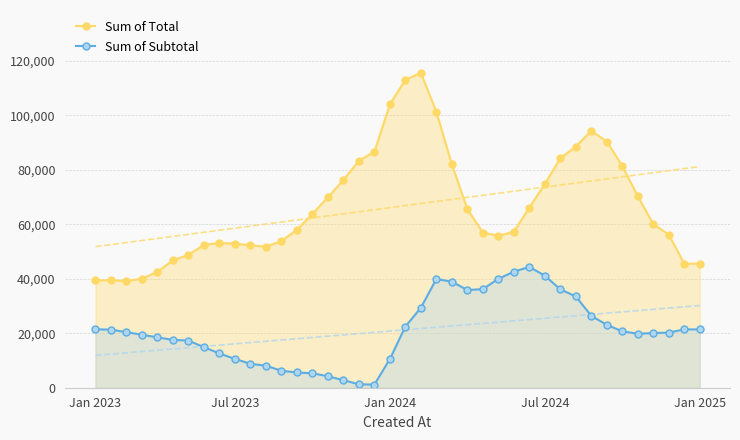

List the series in order of their peak value, lowest first.

Sum of Subtotal, Sum of Total